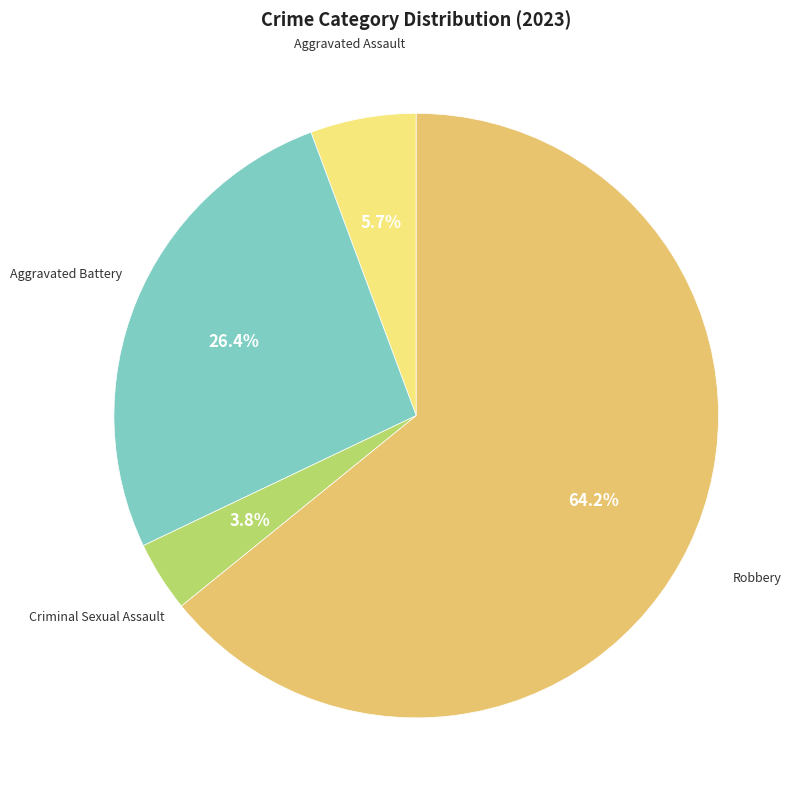

Is there a majority slice in this chart?

Yes